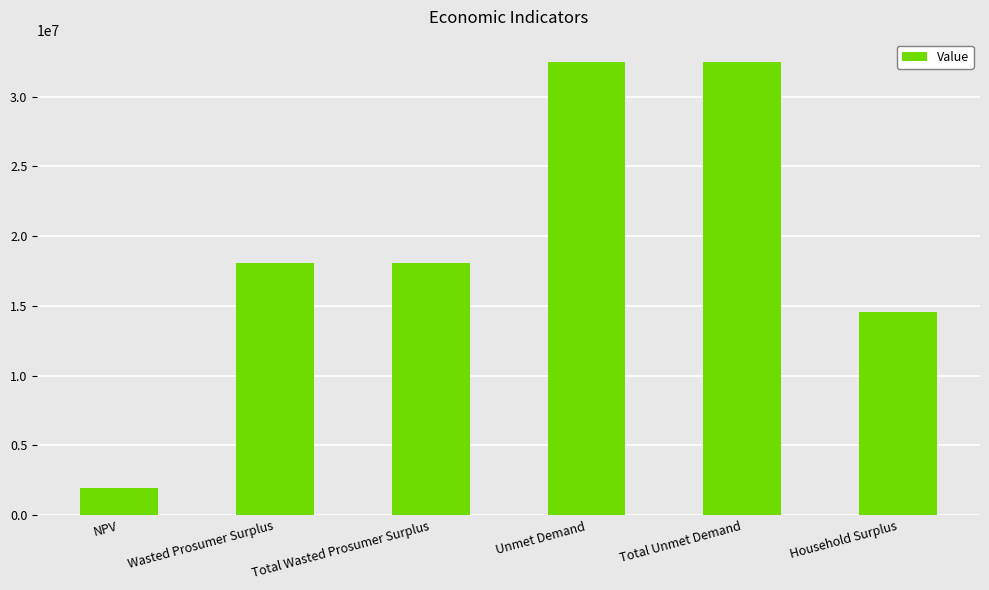

What is the average value?

19600639.0